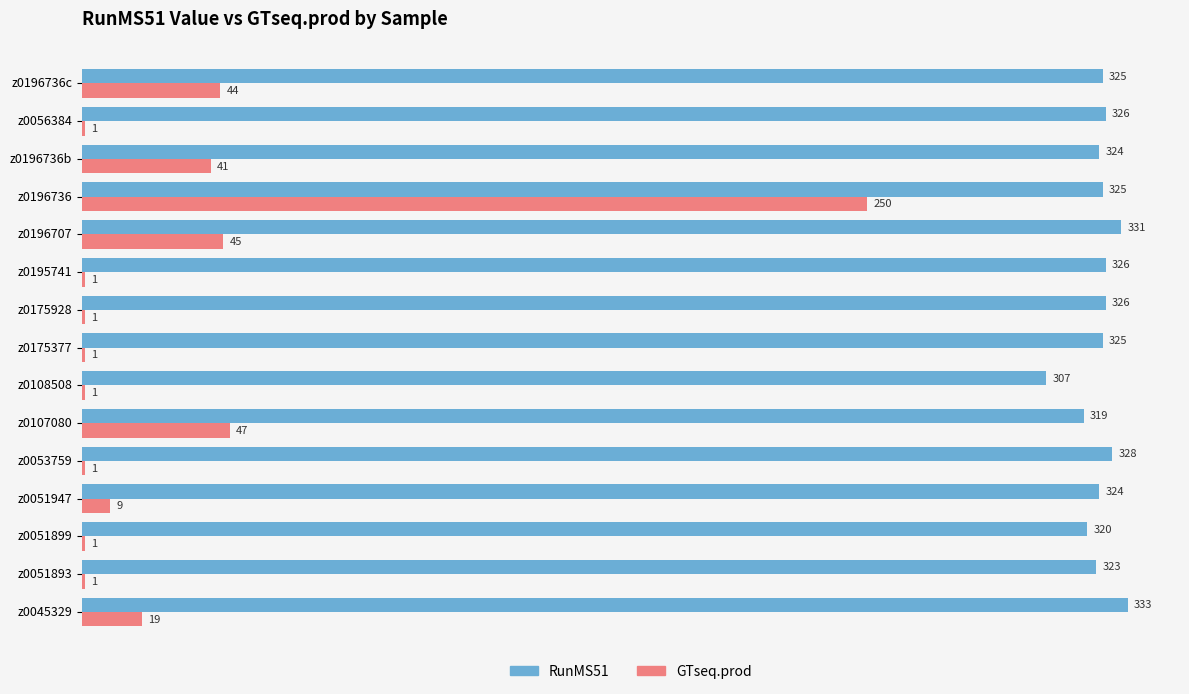

Between z0051947 and z0053759, which series saw the biggest shift?

GTseq.prod